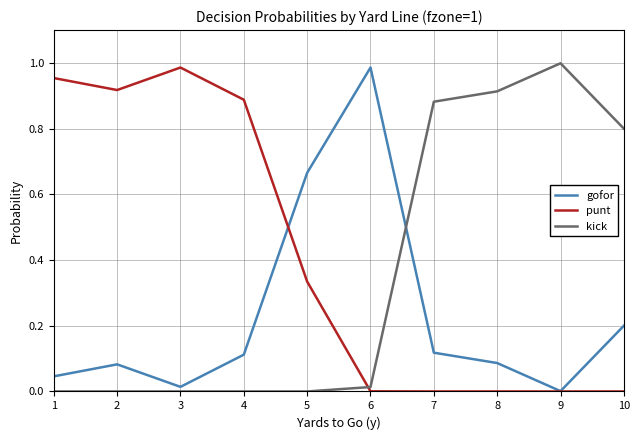

Which series has the largest total across all categories?

punt